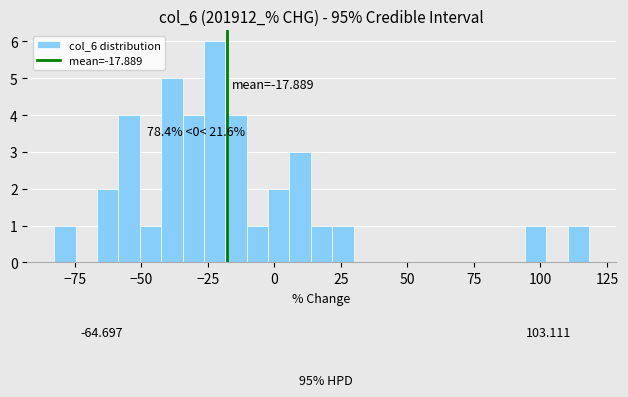

Around what value on the x-axis is the tallest bar? Give the approximate position of its centre, as read against the axis.

-20